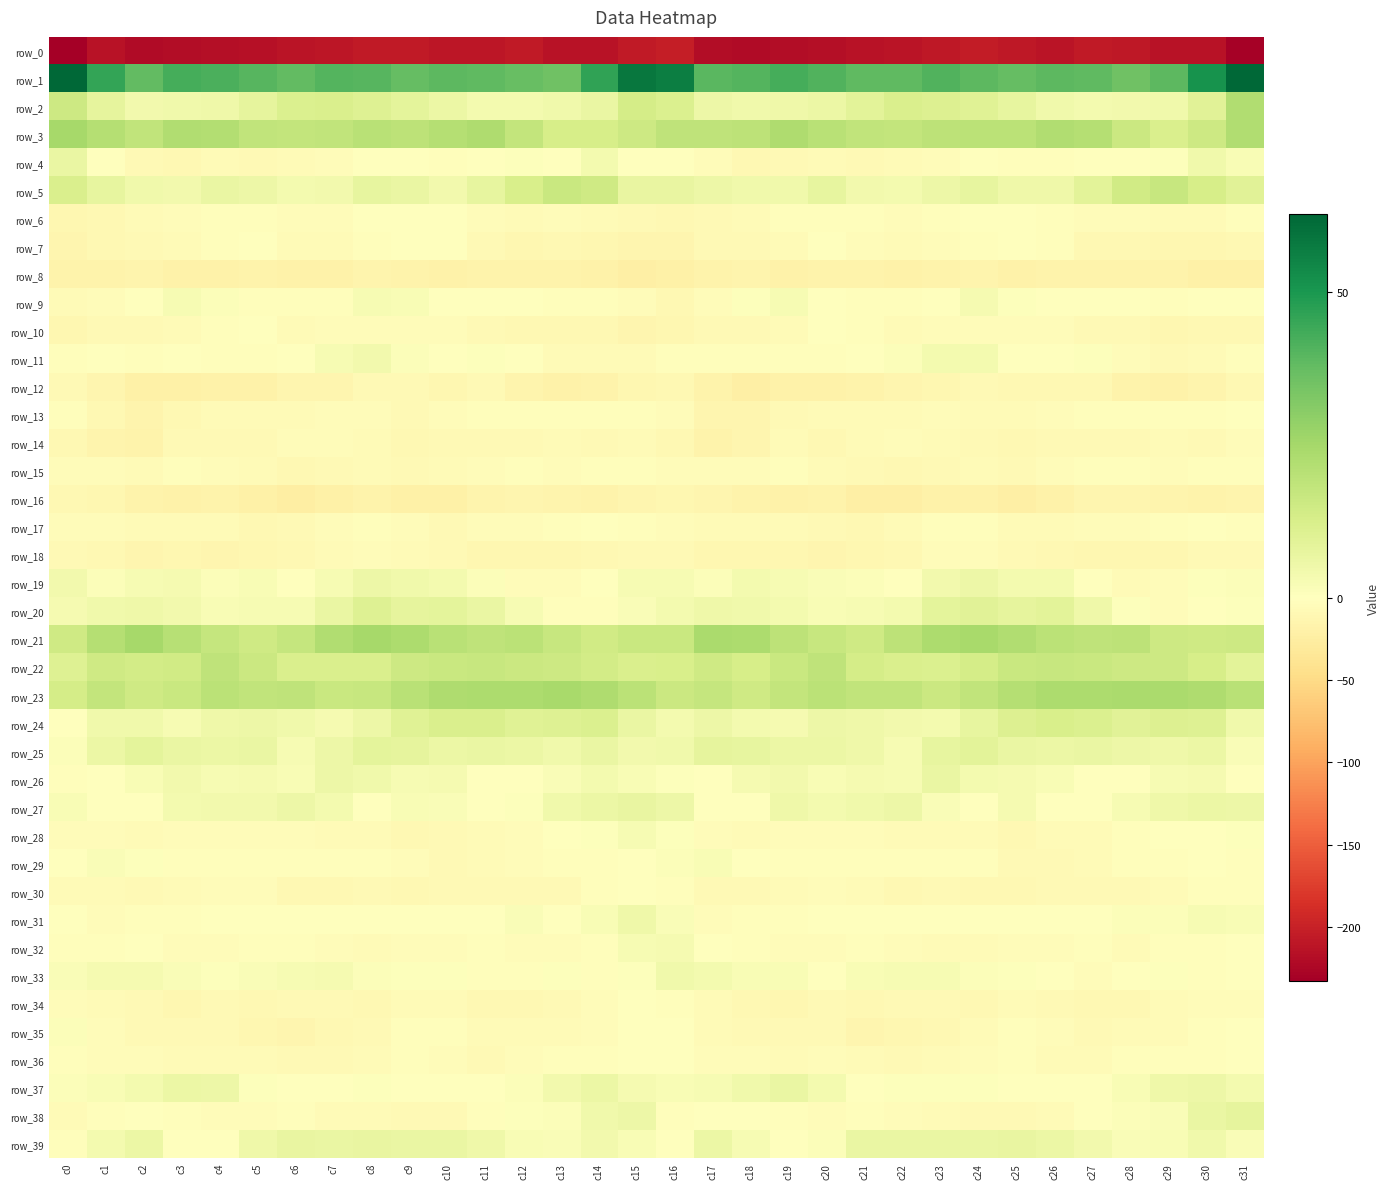

Reading left to right, transcribe all the data shown in this chart.

row_0: -232.6	-214.2	-221.1	-219.4	-217.9	-215.2	-212.5	-210.1	-205.5	-206.6	-210.0	-209.1	-206.1	-213.1	-214.3	-207.0	-202.7	-218.1	-220.1	-219.1	-217.2	-213.9	-212.2	-207.9	-205.1	-208.1	-211.0	-206.8	-208.3	-213.9	-214.4	-229.8
row_1: 62.7	45.9	37.8	42.9	41.9	39.9	37.8	40.4	39.9	37.7	38.9	38.5	36.8	35.6	46.3	58.3	56.4	39.4	40.4	43.1	41.1	38.5	38.4	41.0	38.9	37.7	38.9	38.4	35.5	39.1	51.1	62.6
row_2: 15.5	8.2	4.3	4.9	5.4	8.1	11.3	12.1	10.5	8.3	6.0	3.6	3.5	4.5	6.6	13.6	11.7	5.5	4.8	4.9	6.2	9.1	12.2	11.2	10.1	7.4	4.7	3.4	4.0	4.7	9.8	22.3
row_3: 24.5	21.5	18.3	22.1	21.7	18.3	18.0	18.4	20.2	19.5	21.3	22.6	18.1	12.9	13.2	15.5	18.6	19.0	19.6	22.9	20.2	18.2	17.7	19.3	20.0	19.7	22.4	21.3	16.1	12.2	15.3	22.1
row_4: 6.5	0.1	-8.9	-9.4	-7.0	-8.6	-7.2	-4.8	-1.6	-1.1	-2.2	-0.7	0.6	-0.9	3.9	0.0	0.4	-4.5	-10.0	-8.4	-6.9	-9.0	-6.0	-3.8	-0.7	-2.0	-1.8	0.1	0.1	0.7	4.6	2.2
row_5: 12.2	7.8	4.8	4.1	6.8	5.6	3.7	4.4	7.4	6.7	4.3	7.5	12.5	16.3	15.0	7.2	7.2	5.5	4.5	4.5	7.4	4.2	3.8	5.7	7.7	5.4	5.2	9.1	14.5	16.8	13.1	9.6
row_6: -12.3	-10.9	-6.3	-3.9	-2.5	-3.1	-4.7	-3.8	-1.6	0.3	-1.0	-4.6	-5.5	-5.2	-7.1	-7.4	-10.8	-8.7	-5.8	-2.7	-3.1	-3.5	-5.0	-2.6	-0.9	0.4	-2.1	-5.3	-5.2	-5.8	-6.3	-2.5
row_7: -13.4	-10.0	-7.3	-7.1	-2.9	-1.8	-6.1	-5.7	-3.4	-0.7	-1.8	-7.9	-11.2	-10.5	-12.1	-13.7	-13.6	-8.3	-7.5	-6.1	-1.0	-3.8	-6.6	-4.7	-2.4	-0.5	-3.6	-9.8	-10.8	-11.2	-11.5	-10.5
row_8: -17.0	-17.9	-15.6	-18.4	-18.9	-16.5	-18.9	-18.4	-15.5	-17.9	-18.6	-17.6	-16.9	-17.8	-19.1	-22.0	-20.3	-17.3	-16.2	-19.4	-17.2	-17.5	-19.5	-16.7	-16.1	-18.8	-18.2	-17.1	-17.0	-18.1	-20.1	-21.5
row_9: -6.5	-5.0	-0.7	2.5	1.2	-2.4	-2.9	-2.1	2.7	2.2	0.0	-0.8	-1.1	-2.7	-2.4	-5.4	-9.7	-4.5	0.9	2.6	-0.1	-2.8	-3.0	-0.4	3.4	0.9	-0.3	-1.0	-1.3	-3.2	-1.3	-1.3
row_10: -11.6	-8.0	-8.5	-6.6	-2.9	-1.3	-6.2	-5.0	-4.9	-4.0	-4.7	-7.4	-9.2	-9.9	-10.9	-12.9	-12.5	-8.2	-8.3	-5.5	-1.1	-3.4	-6.5	-4.5	-4.7	-4.1	-5.4	-8.7	-9.0	-11.0	-10.1	-9.9
row_11: -2.4	-1.5	-2.9	-1.7	-3.2	-1.9	-0.1	2.7	4.0	1.1	-1.5	0.9	-1.6	-7.2	-7.0	-7.1	-2.7	-2.5	-1.9	-2.8	-2.6	-1.6	1.1	3.5	3.6	-0.7	-0.6	0.5	-3.6	-7.9	-6.6	-3.1
row_12: -8.4	-13.3	-21.5	-20.1	-19.6	-18.5	-14.3	-12.8	-8.3	-8.6	-11.2	-9.0	-14.9	-18.7	-17.1	-12.5	-9.2	-16.4	-21.9	-19.3	-19.9	-17.0	-13.6	-11.1	-7.5	-10.2	-10.1	-10.7	-16.9	-18.5	-15.7	-9.3
row_13: -2.1	-10.0	-15.4	-9.8	-6.6	-5.7	-6.8	-4.9	-5.2	-7.3	-5.0	-2.9	-3.1	-3.0	-3.6	-2.0	-5.3	-13.6	-13.3	-8.3	-6.2	-6.2	-6.6	-4.1	-6.5	-7.0	-3.8	-3.1	-2.9	-3.4	-2.9	-0.5
row_14: -10.8	-15.6	-17.5	-7.8	-8.3	-8.9	-4.5	-5.4	-6.7	-9.6	-8.3	-8.3	-8.6	-6.6	-8.4	-6.0	-9.7	-17.8	-13.6	-6.2	-10.5	-6.7	-4.5	-5.7	-8.0	-9.5	-8.1	-8.7	-7.7	-7.1	-8.2	-4.0
row_15: -4.2	-3.8	-6.0	-2.6	-3.9	-7.1	-10.4	-9.1	-5.9	-7.8	-5.8	-4.2	-3.2	-4.2	-2.9	-2.4	-4.1	-5.0	-4.8	-2.1	-5.6	-8.4	-10.6	-7.5	-6.3	-7.6	-5.2	-3.5	-3.5	-3.9	-2.1	-2.5
row_16: -10.0	-11.4	-16.4	-19.8	-17.9	-21.2	-23.6	-21.5	-17.9	-21.7	-20.5	-15.3	-14.2	-15.2	-16.4	-13.7	-11.4	-13.1	-18.1	-19.6	-17.8	-23.1	-23.2	-19.7	-18.8	-22.3	-18.4	-14.5	-14.4	-15.5	-16.4	-14.6
row_17: -4.7	-4.0	-7.1	-6.5	-6.2	-9.8	-8.1	-4.2	-2.0	-4.9	-7.4	-4.9	-5.1	-3.1	-0.2	-2.9	-4.6	-5.5	-7.2	-5.9	-7.4	-9.8	-7.0	-2.6	-2.7	-6.5	-6.6	-5.2	-4.3	-2.1	0.1	-2.7
row_18: -8.3	-10.4	-12.9	-11.9	-13.8	-12.3	-10.5	-7.1	-3.8	-6.8	-9.0	-11.9	-12.5	-12.2	-9.9	-8.1	-8.3	-12.2	-12.1	-12.5	-13.8	-11.3	-10.1	-5.0	-4.3	-8.2	-9.8	-12.6	-12.1	-11.7	-8.5	-7.6
row_19: 4.4	1.3	2.9	3.3	1.3	2.0	0.5	2.7	5.4	4.6	3.6	1.3	-4.6	-5.2	-1.1	2.5	2.9	1.0	3.8	2.5	1.5	1.4	0.5	4.1	5.5	3.8	3.6	-1.2	-5.6	-3.7	0.5	1.4
row_20: 3.1	4.8	5.3	4.3	2.4	2.8	2.9	6.6	10.4	8.2	8.7	6.5	2.8	-3.2	-2.7	1.8	3.5	5.3	4.7	3.7	2.3	2.9	3.6	8.8	9.8	7.9	8.8	5.0	0.7	-3.9	-1.1	0.7
row_21: 15.1	21.1	24.8	20.9	17.6	15.2	17.5	22.1	24.6	23.3	20.4	19.0	19.8	17.1	14.2	16.3	16.6	23.6	23.2	19.5	16.7	15.1	19.6	23.3	24.5	22.1	20.0	18.9	19.5	15.5	14.7	15.4
row_22: 10.3	14.8	13.8	14.3	18.8	15.7	12.2	11.8	12.2	15.7	16.5	16.9	15.7	15.4	14.2	11.8	12.4	15.0	13.0	16.3	18.9	13.7	12.2	11.3	13.5	16.5	16.8	16.4	15.5	15.2	12.8	8.8
row_23: 13.6	18.1	15.1	16.2	19.8	18.4	18.6	16.4	17.0	20.5	22.8	23.4	23.3	24.4	22.8	19.9	15.9	17.4	14.7	17.8	19.8	18.3	18.2	15.9	18.5	21.5	23.5	23.1	23.8	23.7	22.7	20.3
row_24: 0.2	4.8	4.5	2.8	5.2	5.8	4.7	3.2	5.7	10.1	12.1	12.2	9.9	10.7	11.7	6.5	3.9	5.8	3.6	3.2	5.8	5.4	4.0	3.8	7.4	11.2	12.5	11.3	9.8	11.2	10.4	4.5
row_25: 1.1	6.1	8.3	6.6	5.9	6.6	2.6	5.6	8.8	7.8	5.9	6.4	6.0	4.8	6.8	4.1	4.6	7.9	7.7	6.0	6.3	5.2	2.5	7.6	8.9	6.7	6.0	6.8	5.5	5.1	6.3	1.6
row_26: -2.1	-1.6	2.3	4.0	2.8	3.4	2.3	5.7	4.8	2.9	3.0	-0.1	-1.2	1.7	3.8	2.1	0.8	-0.1	3.3	4.0	2.1	3.3	2.8	6.6	3.5	2.9	2.2	-1.1	-0.2	2.7	3.2	-1.5
row_27: 2.1	-0.2	-0.7	3.8	4.3	4.2	5.8	3.9	-0.6	2.4	1.9	-1.5	0.8	4.9	5.9	7.2	5.5	-0.9	0.4	5.0	3.8	4.6	5.8	1.9	-0.2	3.2	0.2	-1.0	2.7	5.2	6.0	5.7
row_28: -5.2	-4.9	-5.5	-4.8	-5.5	-4.6	-5.4	-6.7	-6.5	-9.1	-8.5	-5.8	-4.9	-0.6	0.7	2.5	0.6	-4.5	-5.9	-4.5	-5.4	-4.6	-6.3	-6.3	-7.1	-10.0	-6.8	-5.9	-3.4	0.4	-0.1	0.8
row_29: -1.5	1.7	0.7	-2.5	-3.0	-2.6	-3.3	-2.8	-2.7	-5.4	-8.6	-6.2	-4.3	-2.8	-1.9	0.3	1.2	2.1	-0.5	-3.5	-2.5	-3.2	-3.1	-2.7	-2.9	-7.5	-8.2	-5.5	-3.4	-2.6	-1.7	-1.9
row_30: -5.6	-7.1	-7.9	-6.4	-5.3	-4.8	-9.3	-9.3	-8.4	-10.3	-8.5	-8.3	-8.8	-8.1	-3.3	0.1	-3.2	-7.6	-7.3	-6.1	-4.8	-6.3	-10.3	-8.2	-9.3	-10.0	-8.2	-8.6	-8.7	-6.3	-2.2	-2.6
row_31: -1.3	-3.9	-3.6	-3.3	-1.5	-0.9	-0.3	-1.6	0.2	-0.3	-0.7	-1.1	1.8	0.5	2.4	5.3	1.6	-4.3	-3.1	-3.0	-1.3	-0.4	-1.1	-1.0	0.2	-0.3	-1.5	0.3	1.4	1.0	2.8	2.2
row_32: -2.0	-2.1	-1.3	-4.7	-4.4	-2.8	-2.7	-5.4	-5.8	-5.4	-4.7	-3.2	-4.6	-4.2	-2.7	2.9	3.0	-1.4	-2.2	-5.1	-4.1	-2.2	-3.8	-5.8	-5.9	-4.8	-4.7	-2.6	-5.5	-3.2	-2.2	-0.5
row_33: 1.9	3.0	3.3	1.7	0.6	1.5	2.7	3.1	1.4	0.9	0.6	-2.7	-3.2	0.8	-1.9	0.9	4.6	3.8	2.2	2.0	0.3	2.3	2.6	2.6	1.2	0.9	-0.2	-3.7	-1.7	0.6	-3.0	-1.4
row_34: -4.5	-6.3	-8.3	-12.3	-8.8	-9.4	-8.7	-7.6	-10.5	-7.0	-7.2	-10.3	-10.5	-8.6	-4.9	-1.7	-2.4	-6.7	-10.4	-11.3	-8.3	-9.7	-8.1	-9.0	-9.4	-6.3	-8.8	-10.4	-10.2	-7.0	-4.5	-4.2
row_35: 1.2	-4.2	-8.7	-8.7	-8.7	-11.3	-13.5	-10.8	-8.5	-2.6	-3.4	-6.7	-7.0	-6.2	-3.8	-0.3	0.4	-7.2	-8.7	-8.7	-8.7	-13.1	-12.5	-10.3	-6.1	-1.9	-4.8	-7.3	-6.6	-5.6	-2.8	-1.2
row_36: -2.1	-4.6	-4.5	-5.8	-6.6	-5.7	-7.6	-7.4	-5.6	-3.2	-5.0	-7.6	-4.1	-2.4	-2.7	-0.4	-0.5	-5.4	-3.9	-7.1	-5.3	-6.8	-7.5	-7.0	-4.4	-3.2	-6.7	-6.5	-3.3	-2.3	-2.7	-0.7
row_37: 1.1	2.4	3.6	6.2	5.5	0.7	0.3	0.3	0.9	0.2	-0.7	-0.6	1.3	4.2	6.2	3.2	2.3	2.6	4.5	6.7	3.9	-0.2	0.6	0.7	0.8	-0.4	-0.6	0.1	2.2	5.3	5.6	3.9
row_38: -6.4	-2.2	0.0	-3.6	-3.8	-3.8	-3.1	-6.8	-6.7	-8.6	-7.7	-3.5	0.8	1.0	4.6	5.8	-2.6	-0.4	-1.7	-3.6	-4.1	-3.3	-4.3	-7.1	-7.3	-8.6	-6.5	-1.5	1.2	1.6	6.4	8.2
row_39: -3.1	3.6	6.0	-0.5	-0.1	5.1	7.1	6.4	6.9	6.8	6.8	5.2	2.4	1.6	4.0	2.3	-1.1	6.1	2.8	-0.6	1.0	6.8	6.5	6.9	6.4	7.1	6.0	4.3	1.7	2.2	4.5	1.9